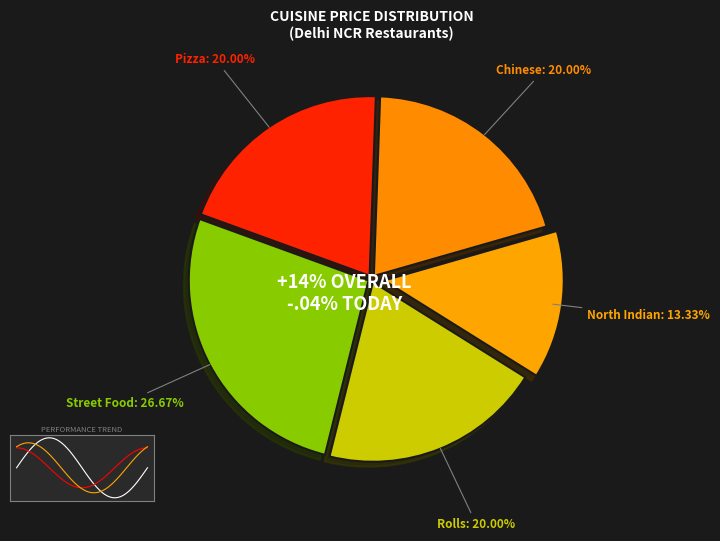

How much of the chart is everything except North Indian?

86.7%